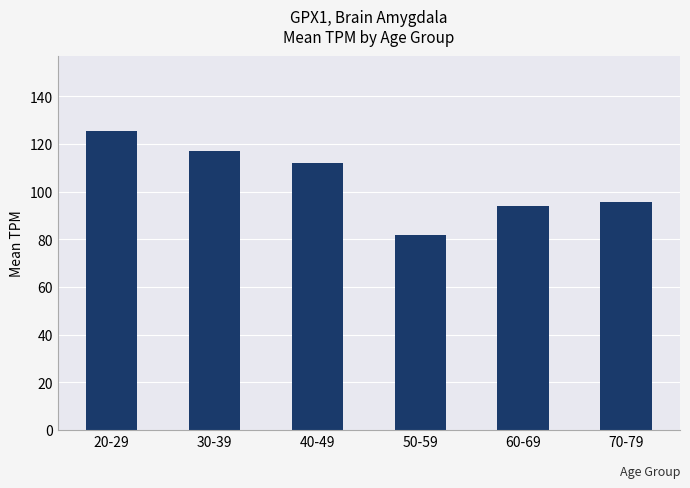

Rank the categories by value from lowest to highest.

50-59, 60-69, 70-79, 40-49, 30-39, 20-29